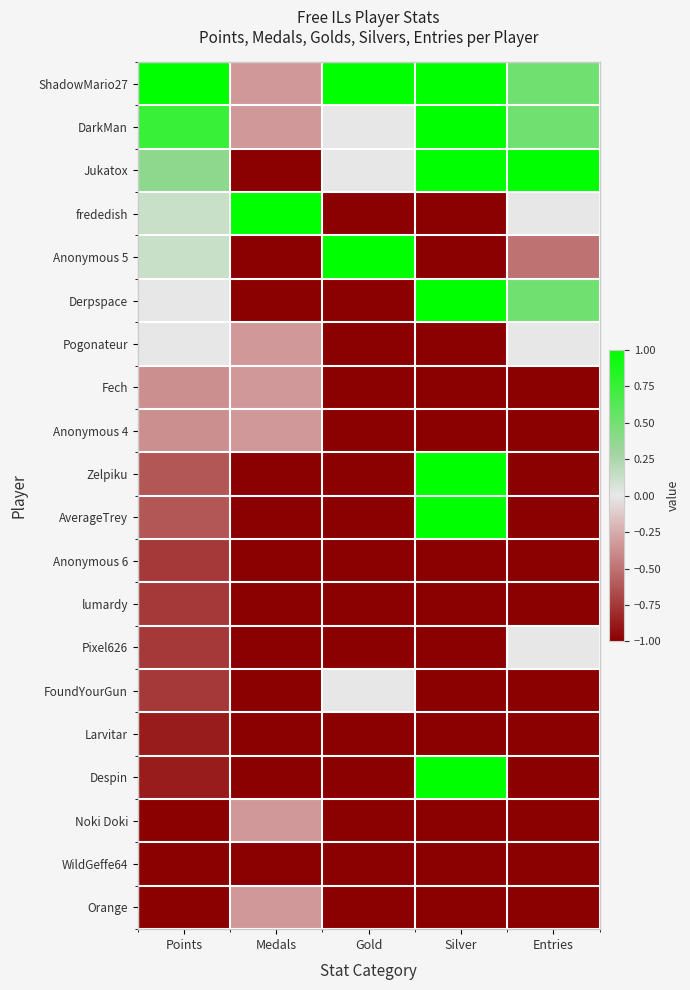

What is the smallest value displayed?

-1.0